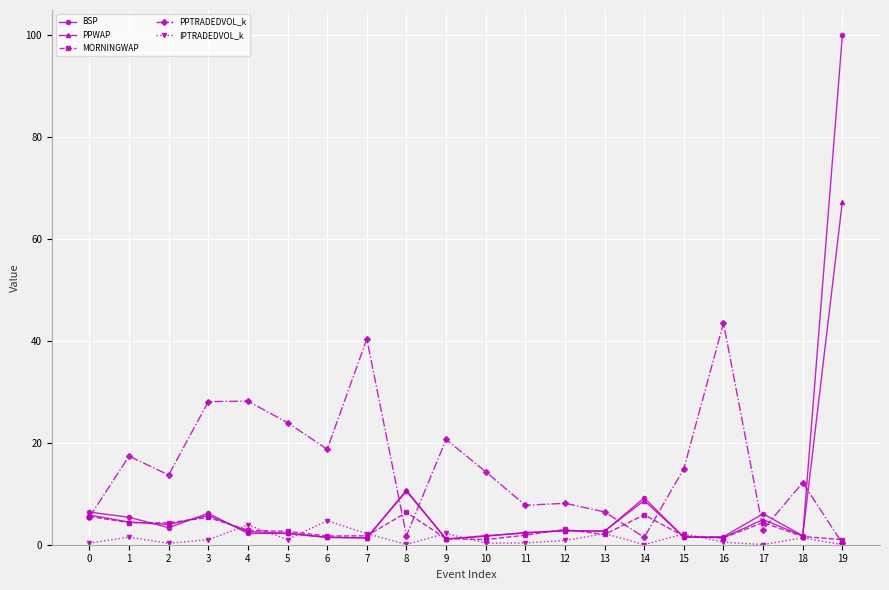

The value of MORNINGWAP at 8 is 2.9. True or false?

False